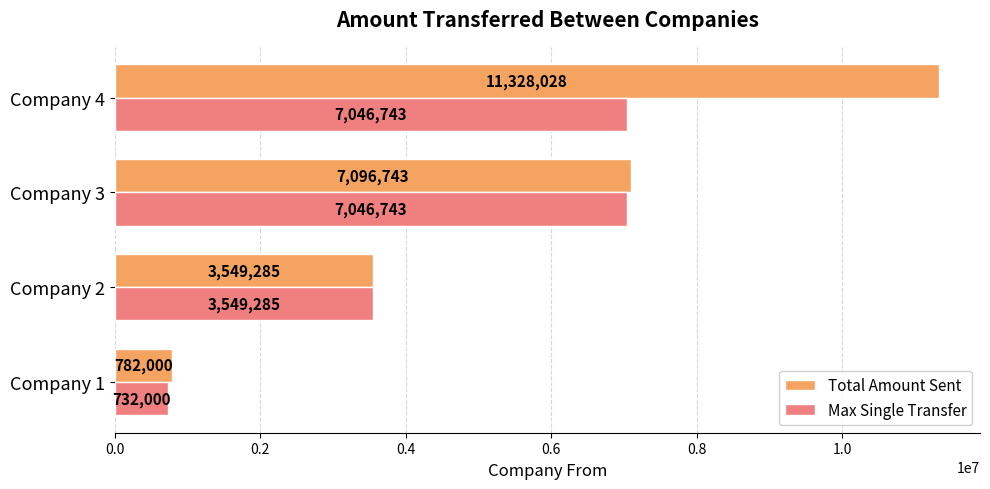

What are all the series names shown in the legend?

Total Amount Sent, Max Single Transfer